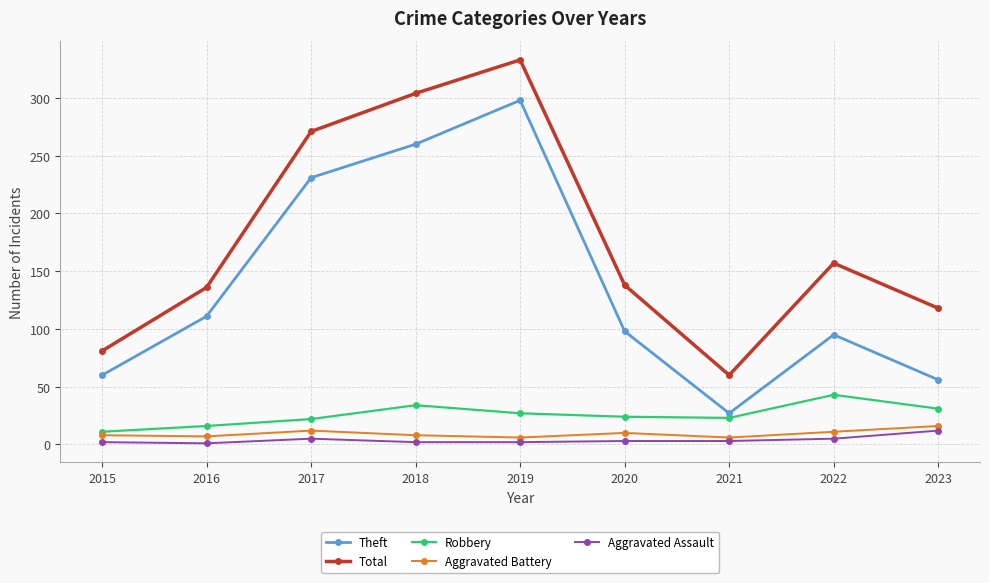

What is the difference between the highest and lowest values at 2023?

106